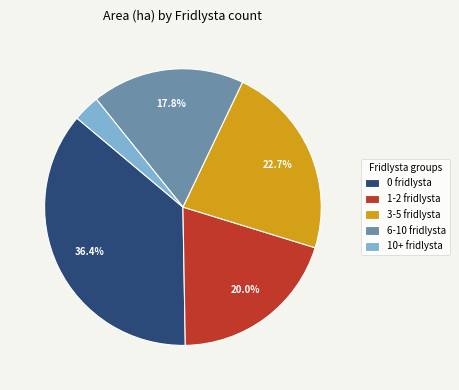

Rank the categories by value from lowest to highest.

10+ fridlysta, 6-10 fridlysta, 1-2 fridlysta, 3-5 fridlysta, 0 fridlysta